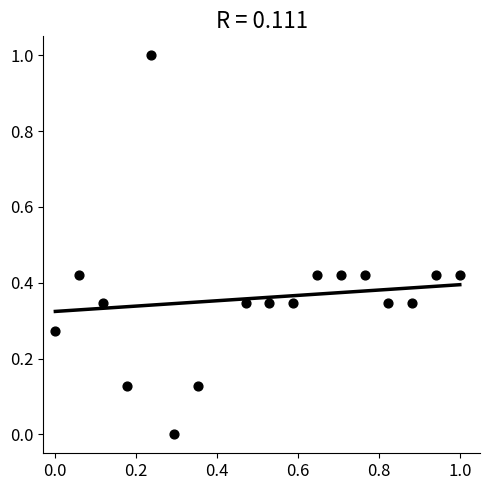

What is the range of X values (max minus min)?

1.0